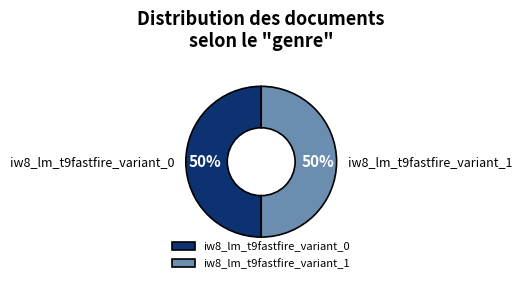

To the nearest percent, what is the combined percentage of iw8_lm_t9fastfire_variant_1 and iw8_lm_t9fastfire_variant_0?

100%